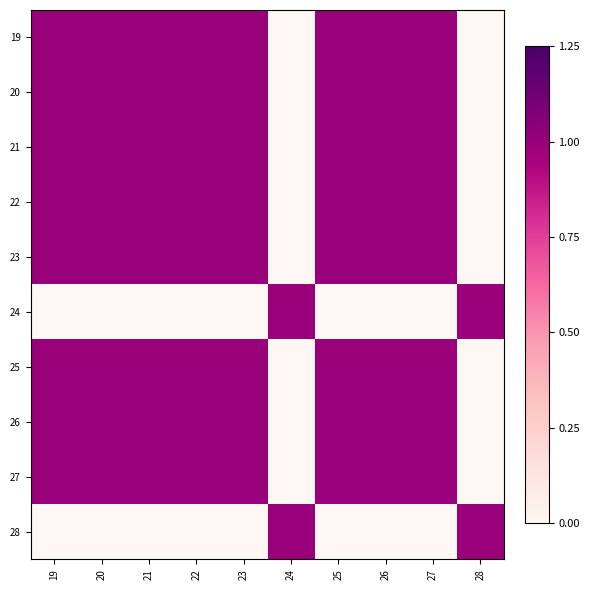

Count the number of categories in the chart.

10